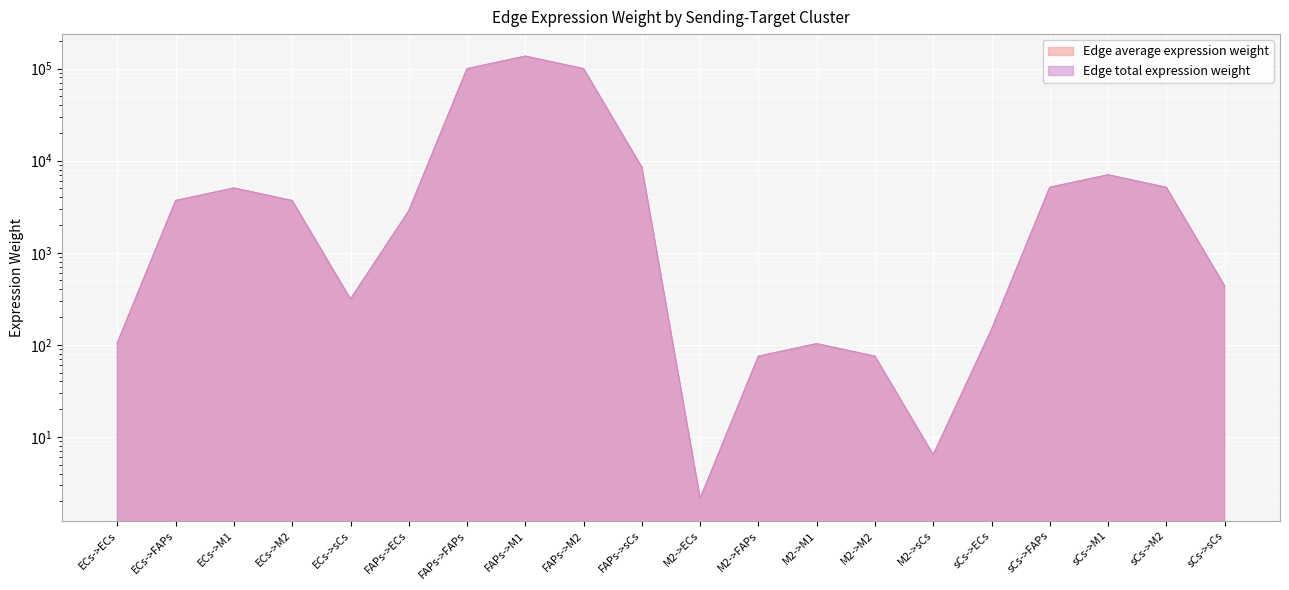

At which label does Edge total expression weight reach its minimum?

M2->ECs